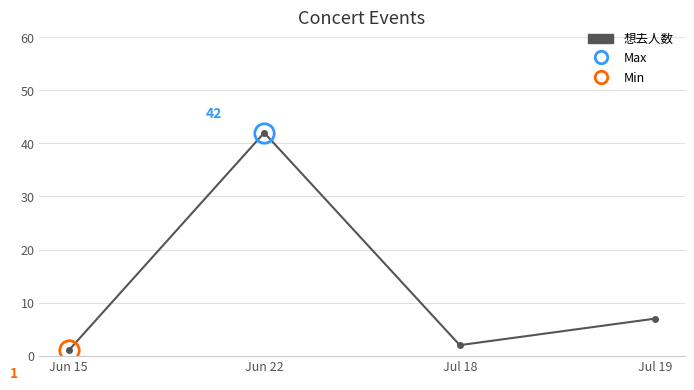

The value at Jun 15 is 1. True or false?

True